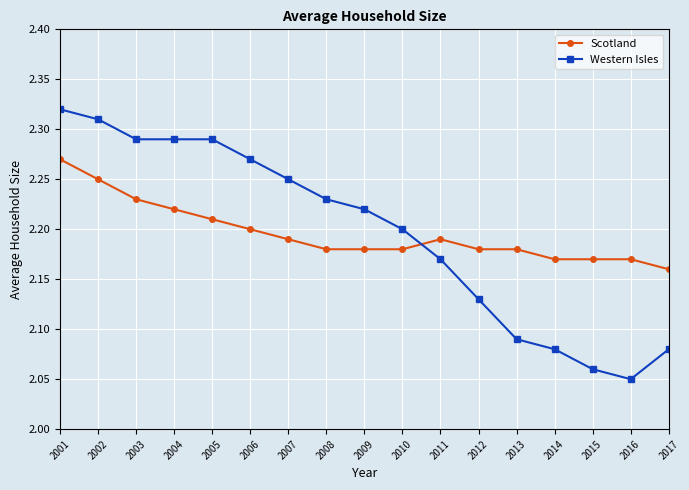

What is the difference between the Scotland values at 2001 and 2005?

0.1